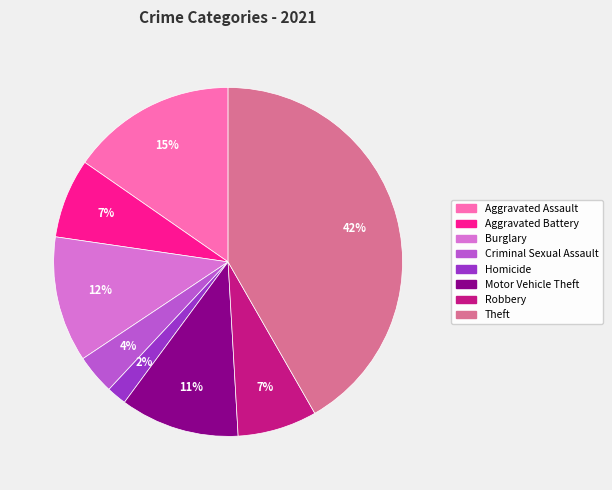

Is there a majority slice in this chart?

No